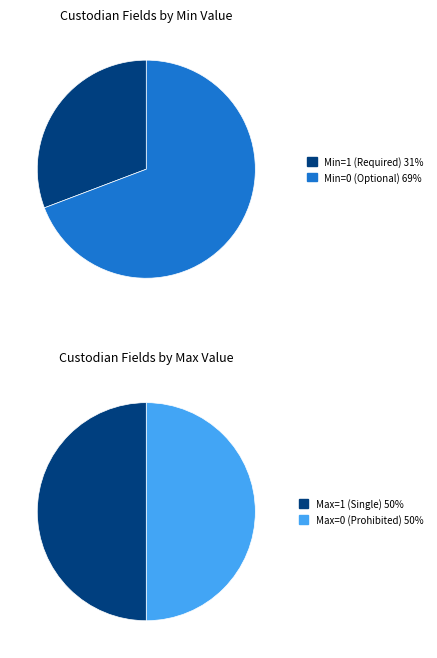

What portion of the pie excludes Custodian.typeCode?

100.0%